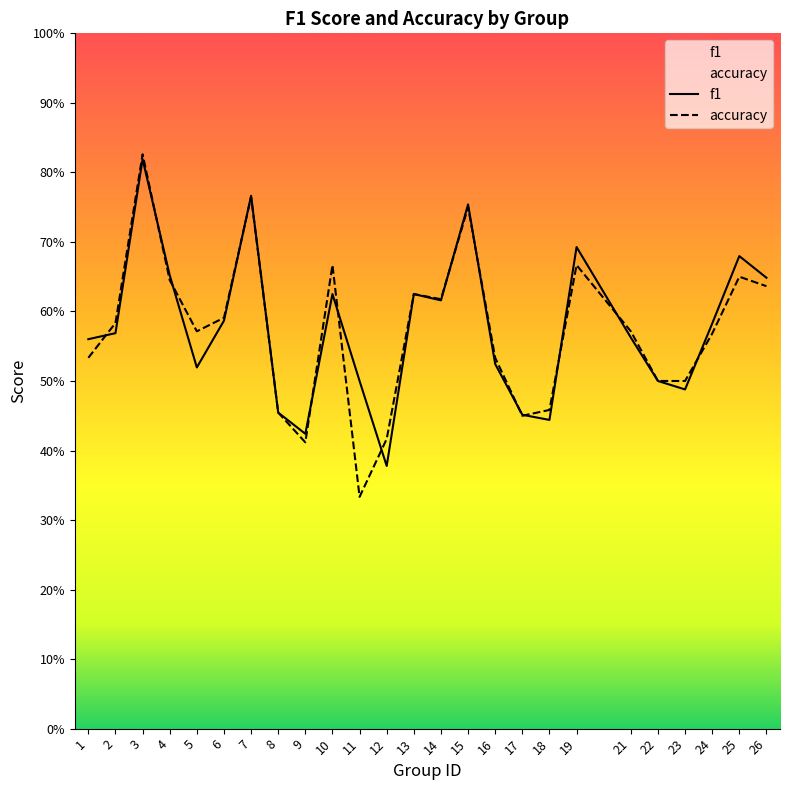

Reading right to left, what are all the values shown in this chart?

f1: 26=0.6	25=0.7	24=0.6	23=0.5	22=0.5	21=0.6	19=0.7	18=0.4	17=0.5	16=0.5	15=0.8	14=0.6	13=0.6	12=0.4	11=0.5	10=0.6	9=0.4	8=0.5	7=0.8	6=0.6	5=0.5	4=0.7	3=0.8	2=0.6	1=0.6
accuracy: 26=0.6	25=0.7	24=0.6	23=0.5	22=0.5	21=0.6	19=0.7	18=0.5	17=0.5	16=0.5	15=0.8	14=0.6	13=0.6	12=0.4	11=0.3	10=0.7	9=0.4	8=0.5	7=0.8	6=0.6	5=0.6	4=0.6	3=0.8	2=0.6	1=0.5